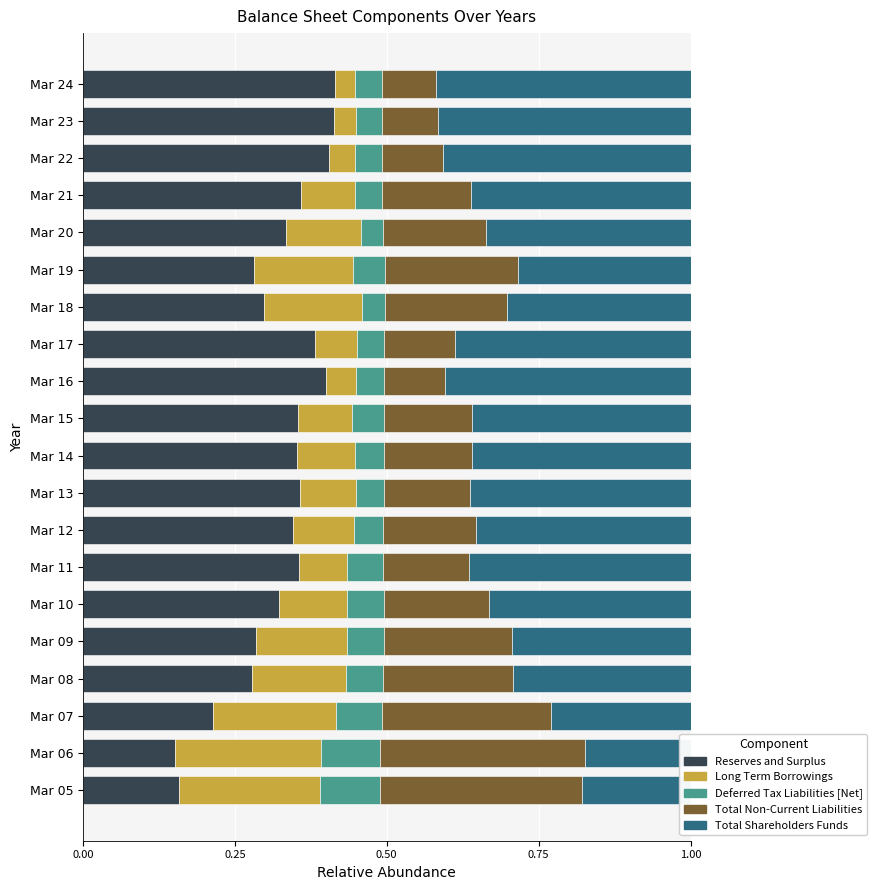

Rank the series at Mar 21 from lowest to highest value.

Deferred Tax Liabilities [Net], Long Term Borrowings, Total Non-Current Liabilities, Reserves and Surplus, Total Shareholders Funds